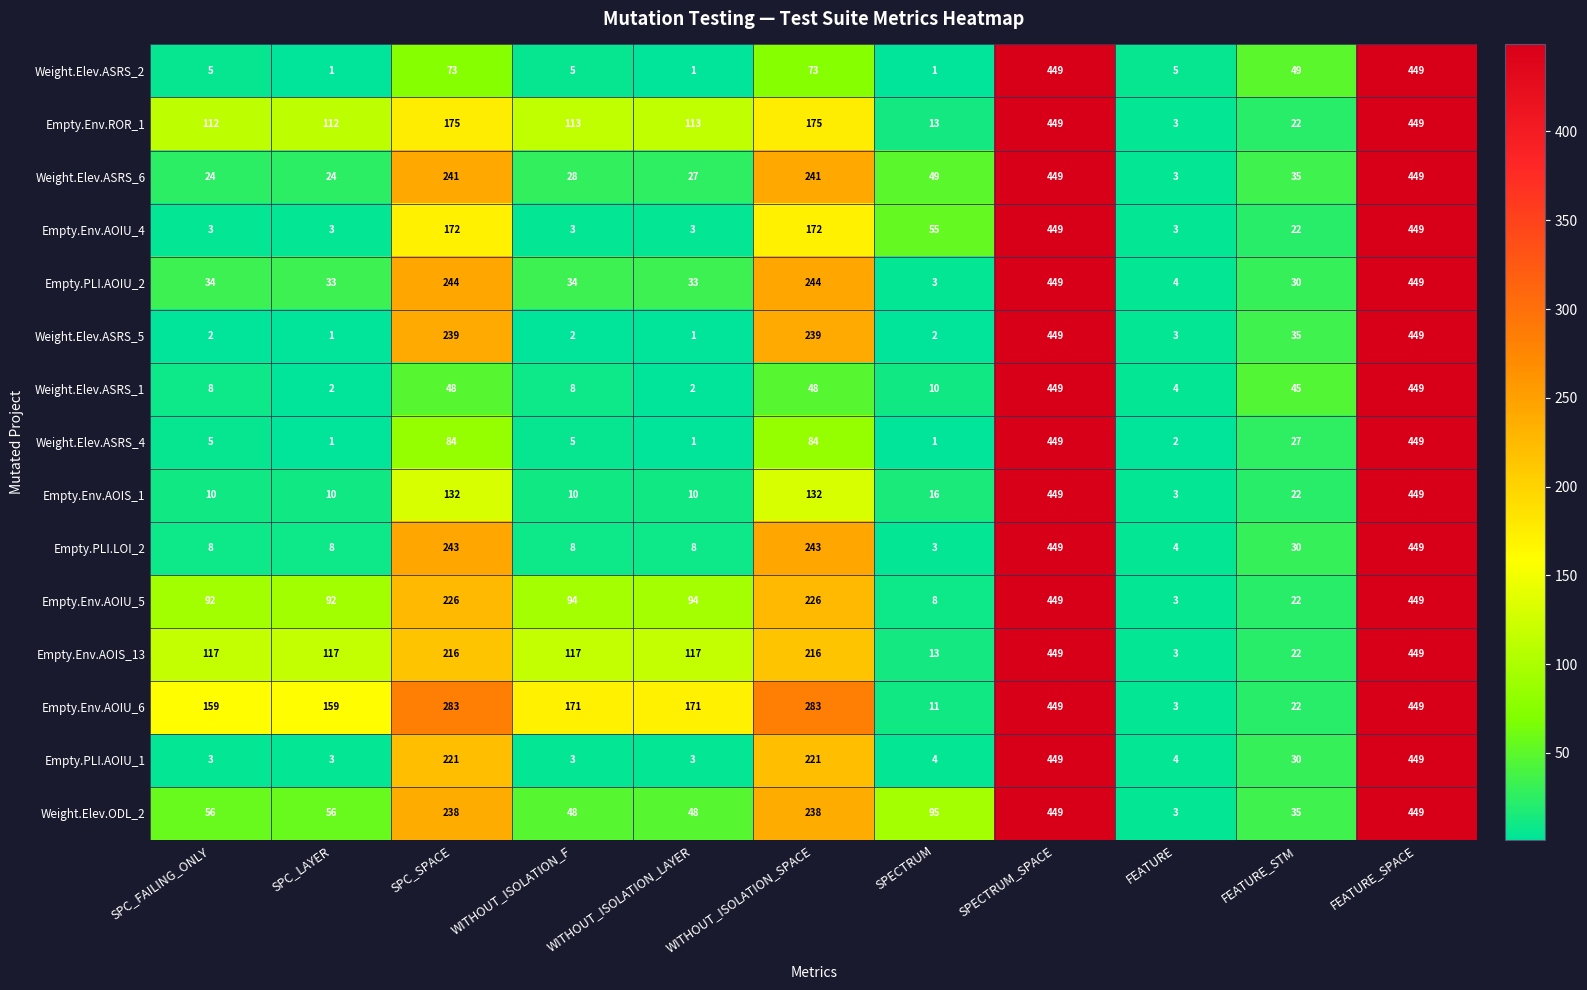

What is the difference between the highest and lowest values at WITHOUT_ISOLATION_LAYER?

170